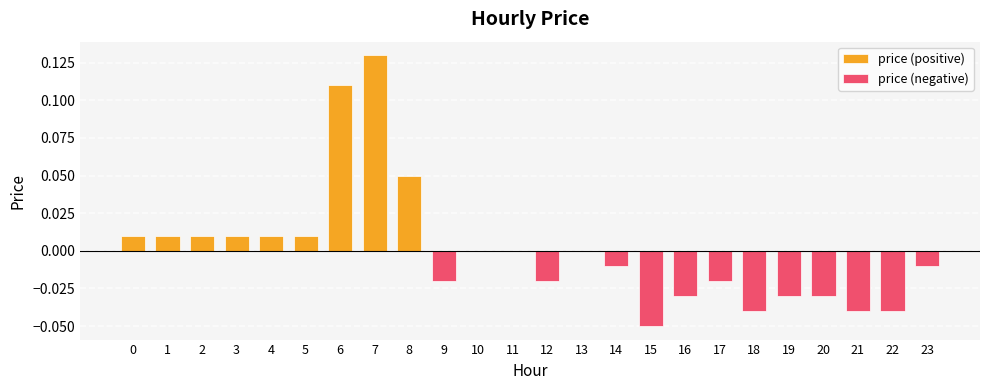

How many positive values does the price (positive) series have?

9